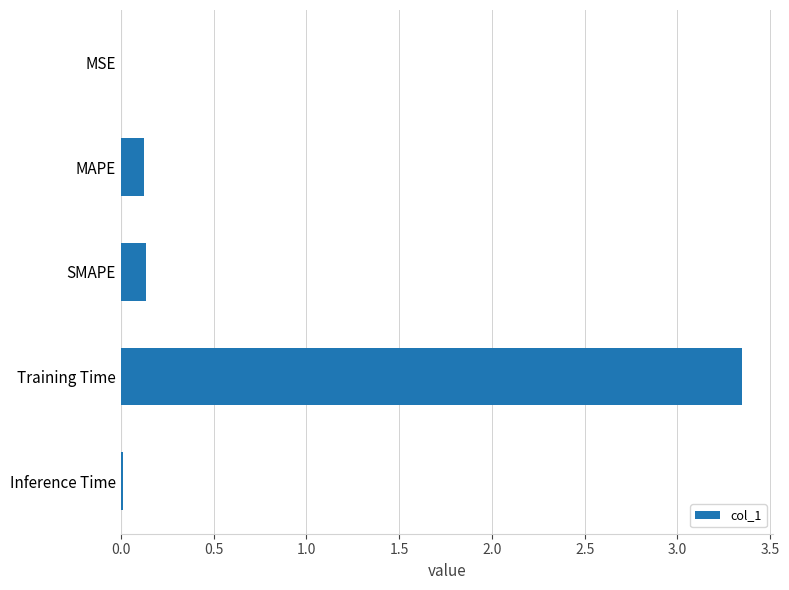

Which category has the highest value across all series?

Training Time